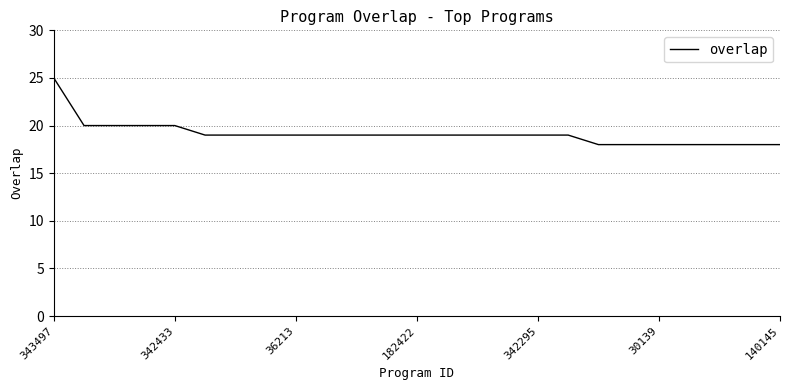

What is the greatest value displayed?

25